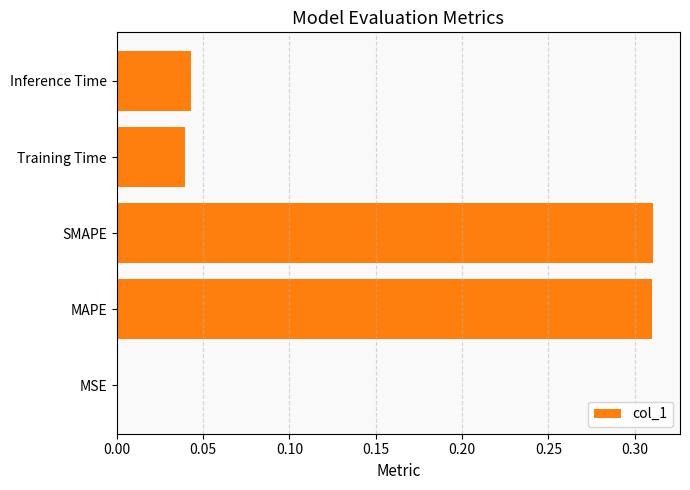

What is the sum of the values at MAPE and Training Time?

0.4